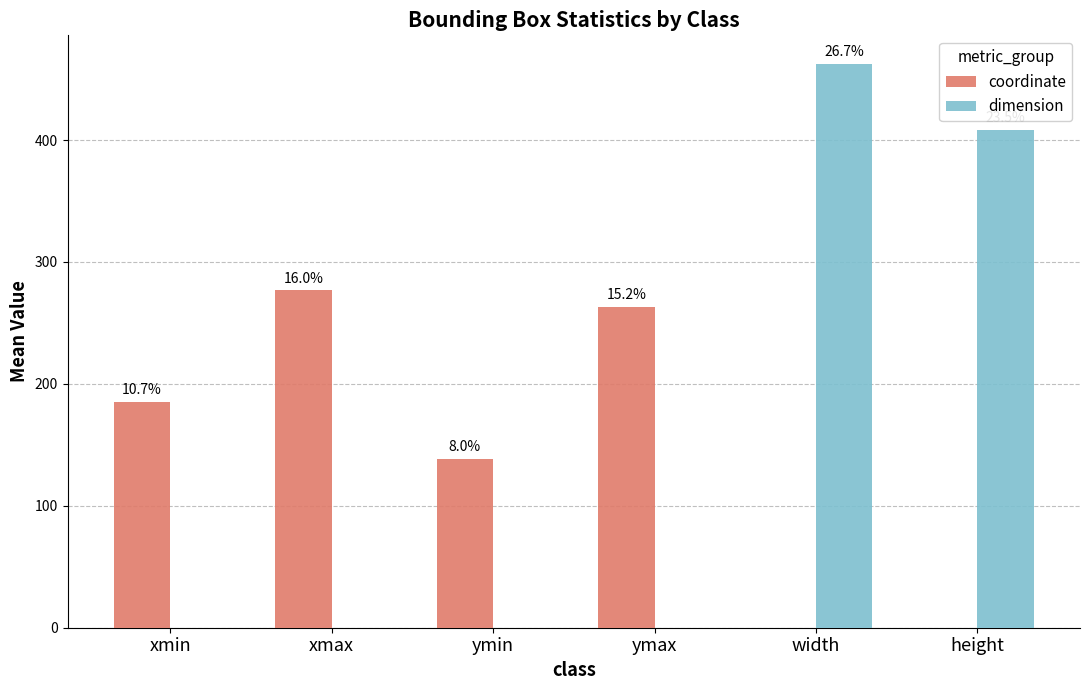

How many groups of bars are there?

6